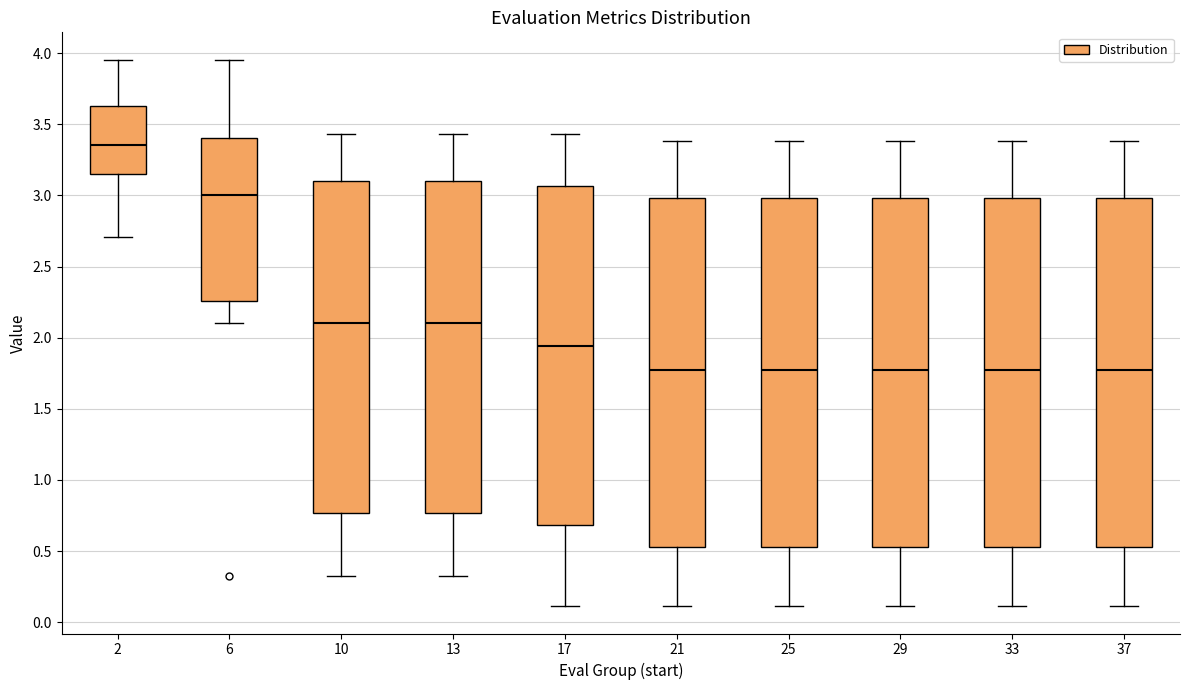

Reading left to right, read every box against the y-axis: the position of its median line, the range the box covers, and the ends of its whiskers. The values are not printed on the chart, so give them approximately, as read against the axis.

2: median 3.35, box 3.15 to 3.65, whiskers 2.70 to 3.95
6: median 3.00, box 2.25 to 3.40, whiskers 2.10 to 3.95
10: median 2.10, box 0.75 to 3.10, whiskers 0.30 to 3.45
13: median 2.10, box 0.75 to 3.10, whiskers 0.30 to 3.45
17: median 1.95, box 0.70 to 3.05, whiskers 0.10 to 3.45
21: median 1.75, box 0.55 to 3.00, whiskers 0.10 to 3.40
25: median 1.75, box 0.55 to 3.00, whiskers 0.10 to 3.40
29: median 1.75, box 0.55 to 3.00, whiskers 0.10 to 3.40
33: median 1.75, box 0.55 to 3.00, whiskers 0.10 to 3.40
37: median 1.75, box 0.55 to 3.00, whiskers 0.10 to 3.40